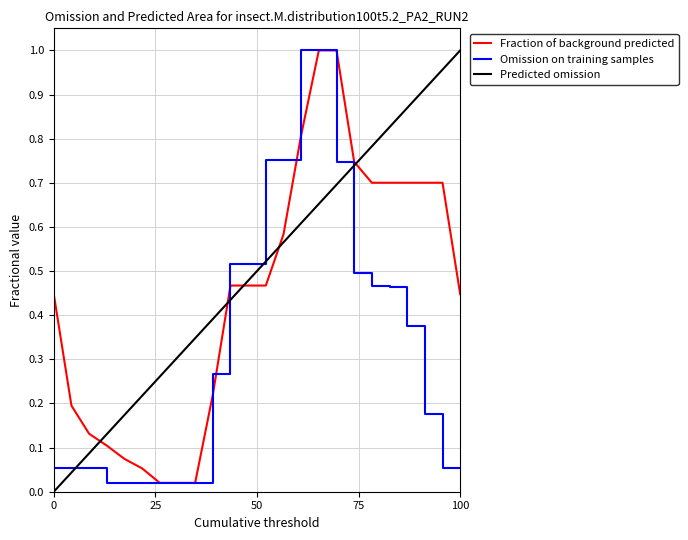

What is the value of the Fraction of background predicted point at the 14th from the left?

0.6